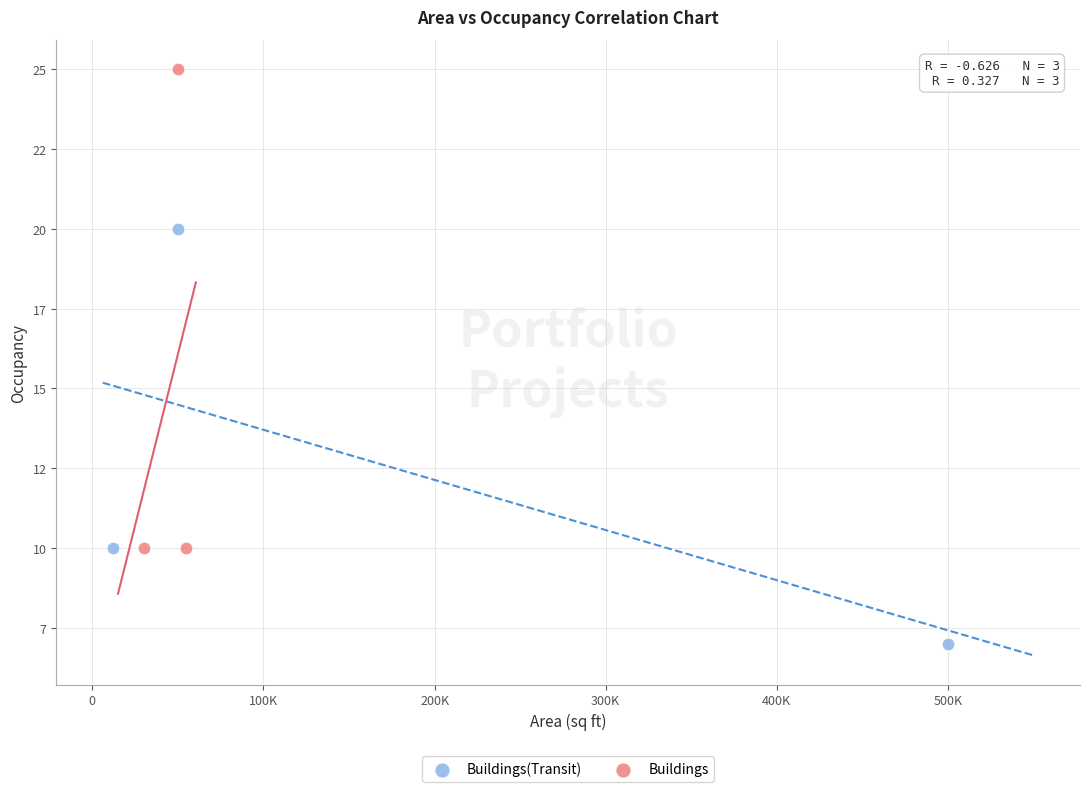

Which series has the widest spread of Y values?

Buildings